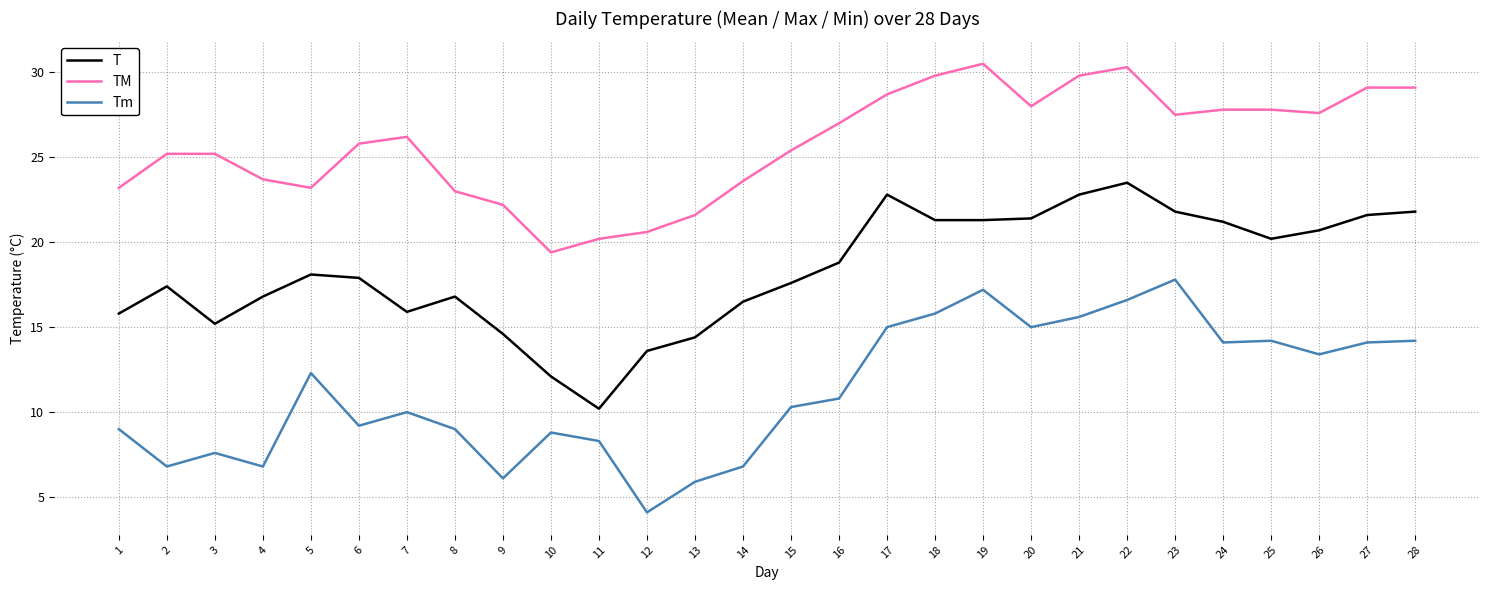

Is this an area chart (filled region under the line)?

No